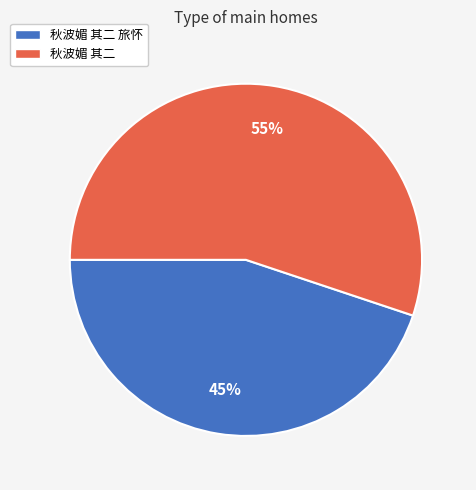

To the nearest percent, what is the difference between the largest and smallest slice percentages?

10%